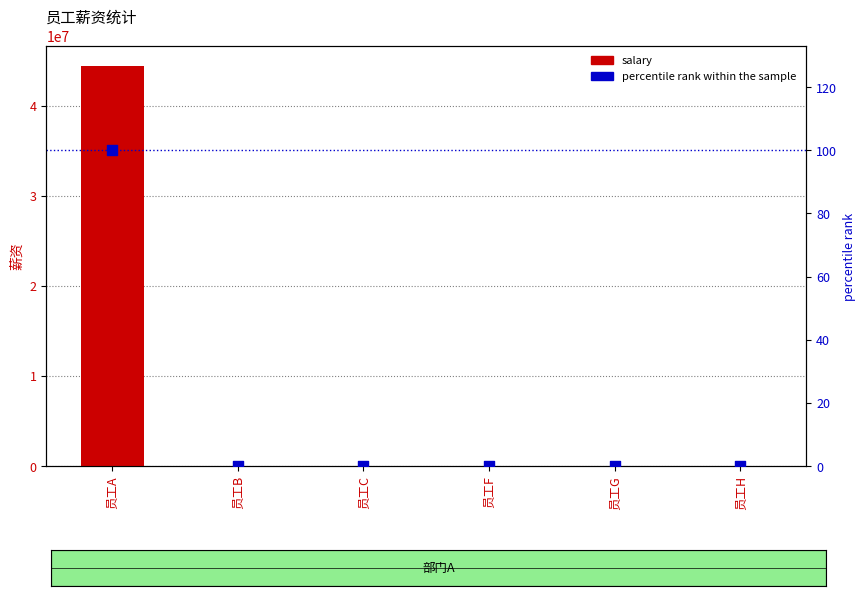

Which series reaches the maximum Y coordinate?

salary